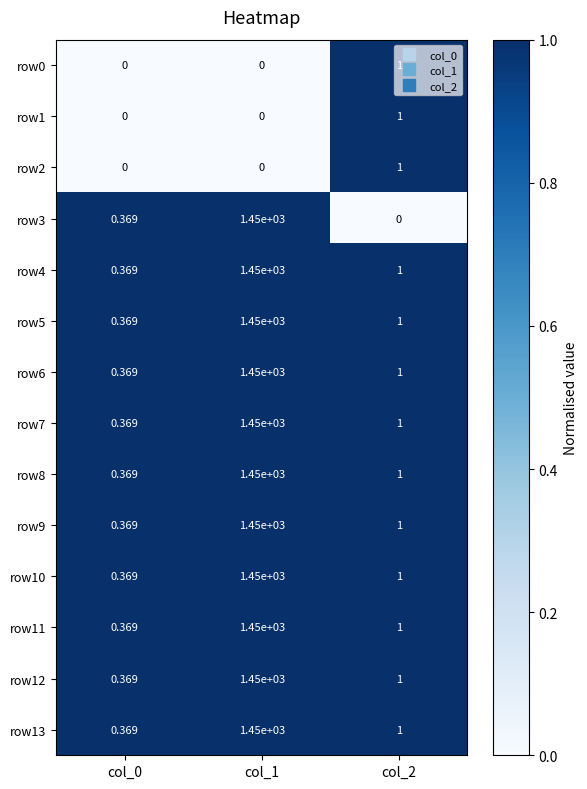

Which category has the highest value across all series?

col_1